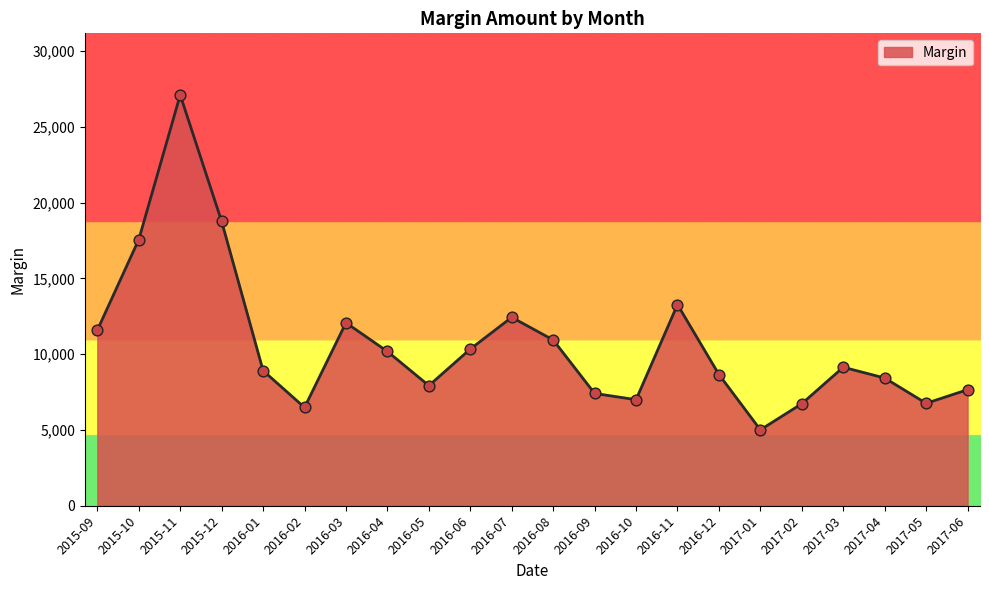

Approximately how many times larger is the value at 2016-06 compared to 2016-10?

1.5